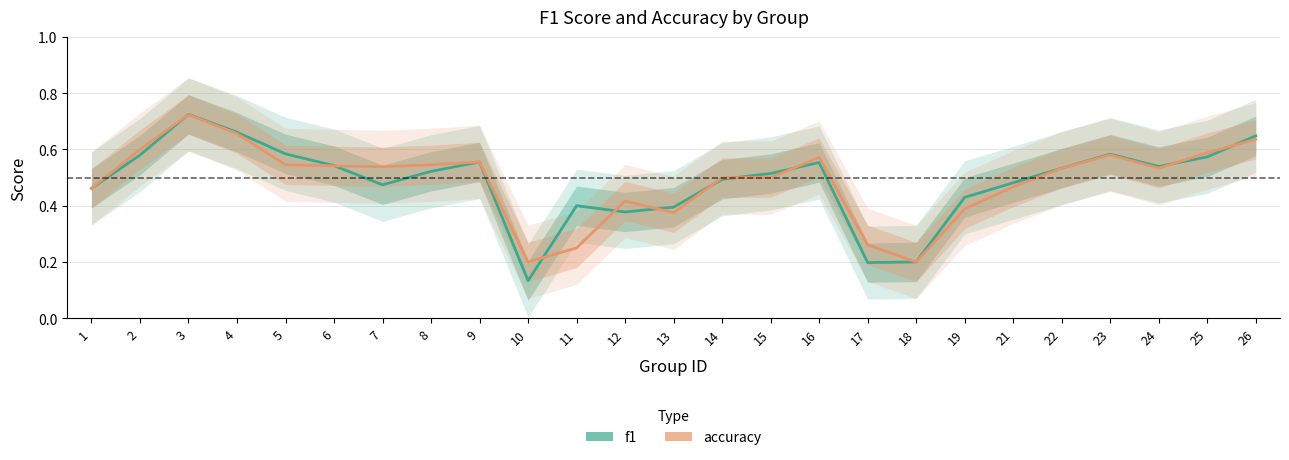

Reading left to right, extract all data points from this chart.

f1: 1=0.5	2=0.6	3=0.7	4=0.7	5=0.6	6=0.5	7=0.5	8=0.5	9=0.6	10=0.1	11=0.4	12=0.4	13=0.4	14=0.5	15=0.5	16=0.6	17=0.2	18=0.2	19=0.4	21=0.5	22=0.5	23=0.6	24=0.5	25=0.6	26=0.6
accuracy: 1=0.5	2=0.6	3=0.7	4=0.7	5=0.5	6=0.5	7=0.5	8=0.5	9=0.6	10=0.2	11=0.2	12=0.4	13=0.4	14=0.5	15=0.5	16=0.6	17=0.3	18=0.2	19=0.4	21=0.5	22=0.5	23=0.6	24=0.5	25=0.6	26=0.6